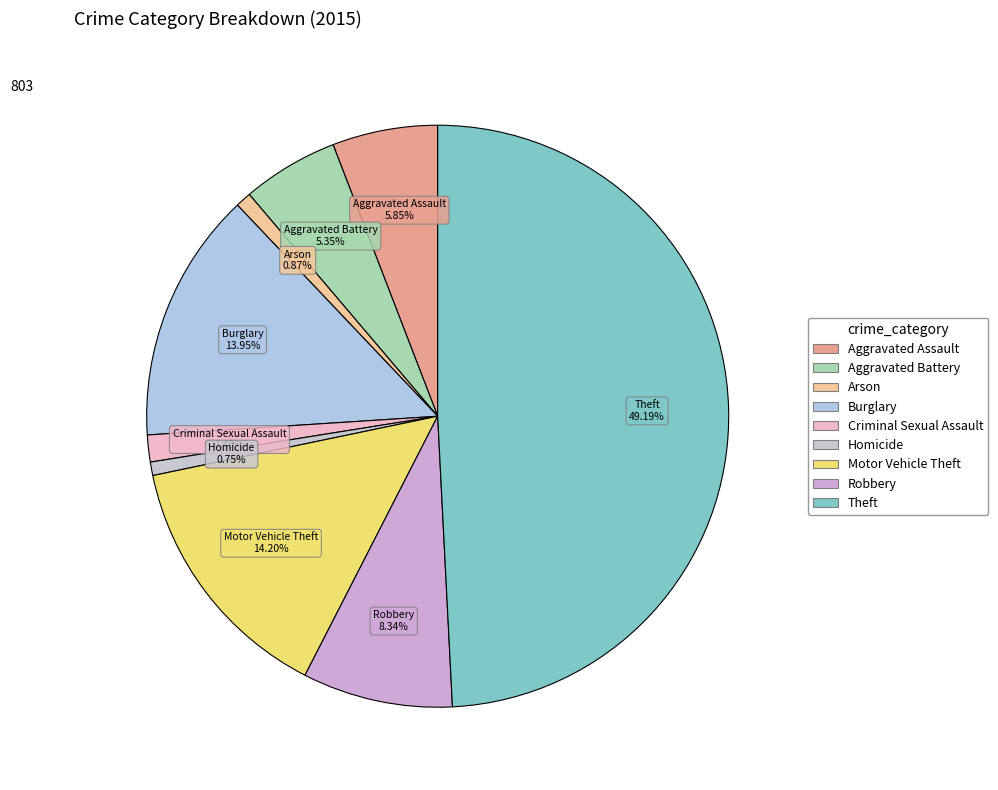

Does Motor Vehicle Theft account for over 50% of the chart?

No